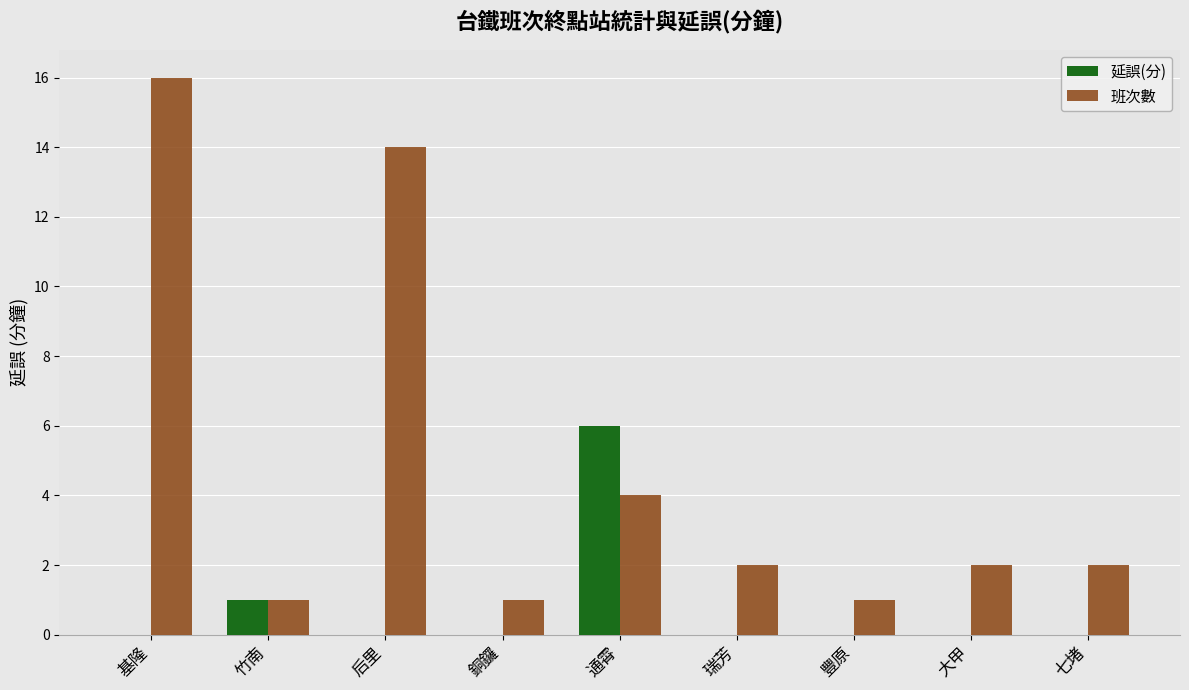

Which series has the largest total across all categories?

班次數